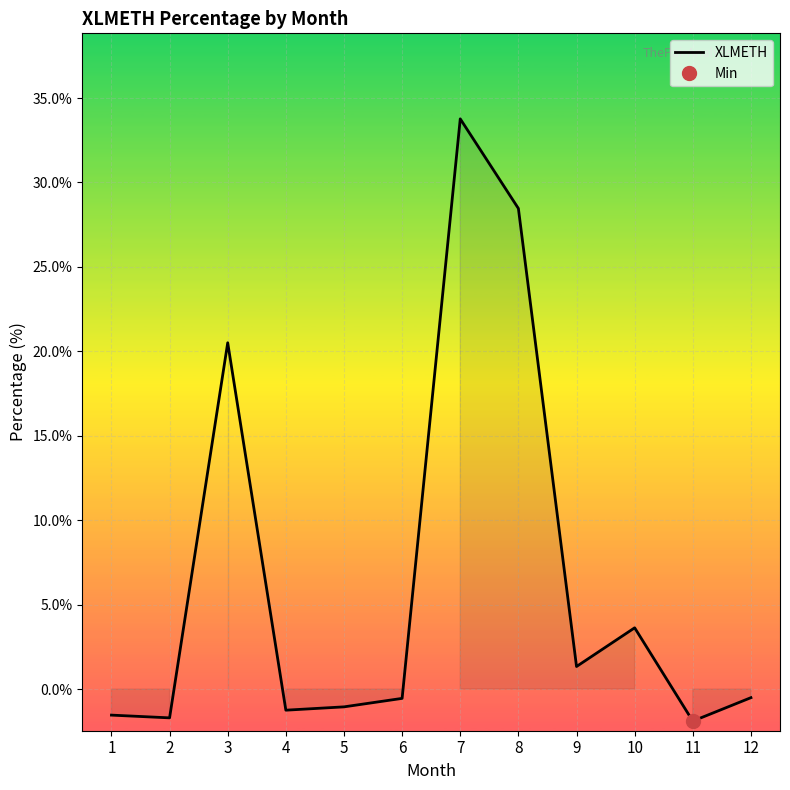

How many lines are shown in the chart?

1